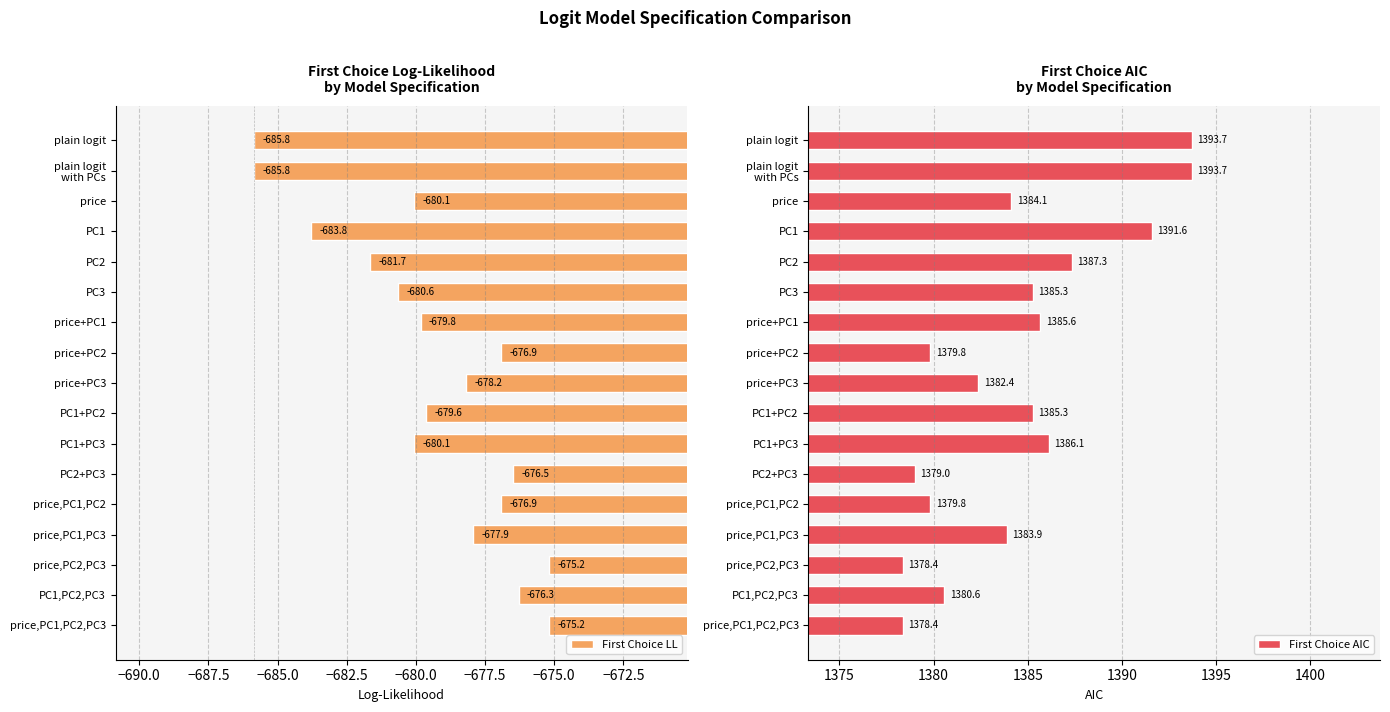

What are all the series names shown in the legend?

First Choice LL, First Choice AIC